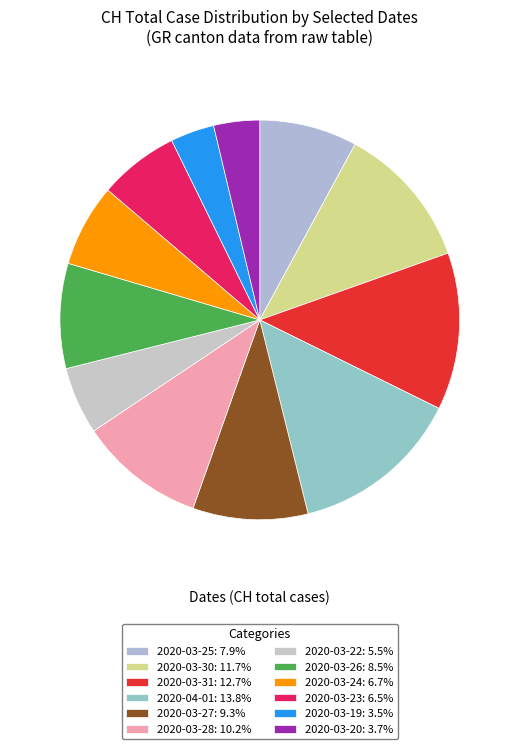

Does 2020-03-19 account for over 50% of the chart?

No